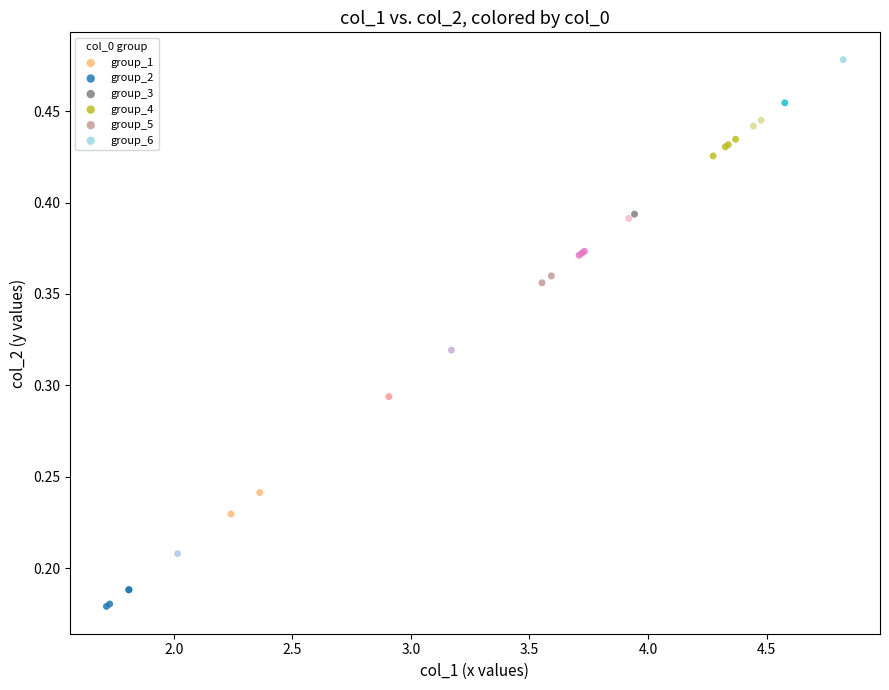

Which series has the widest spread of Y values?

group_6